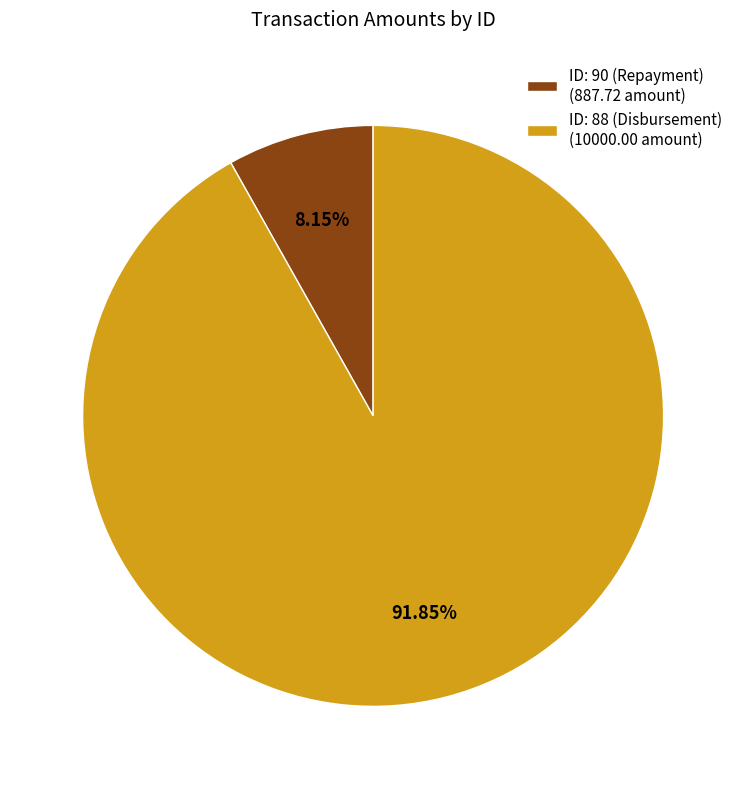

Approximately how many times larger is the value at ID: 90 (Repayment) compared to ID: 88 (Disbursement)?

0.1